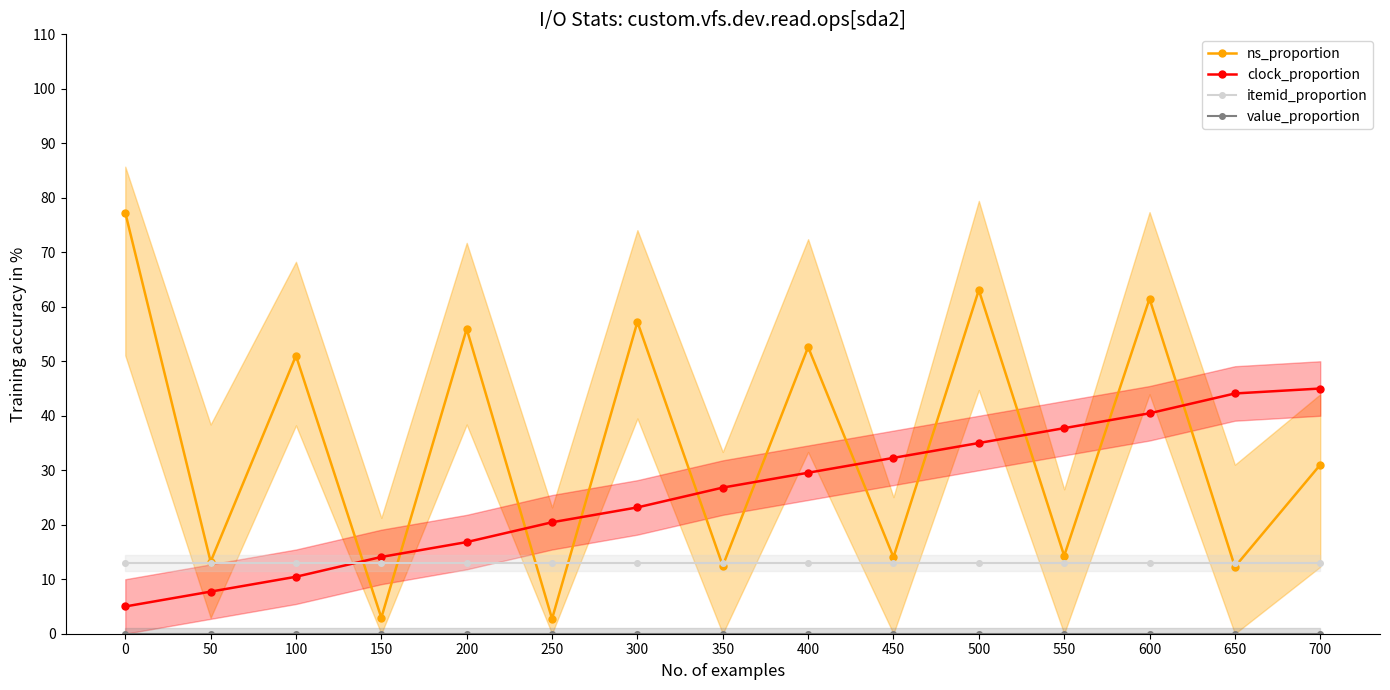

Reading left to right, extract all data points from this chart.

ns_proportion: 77.3	13.2	51.0	2.9	55.9	2.7	57.2	12.5	52.6	14.0	63.1	14.3	61.5	12.3	31.0
clock_proportion: 5.0	7.7	10.5	14.1	16.8	20.5	23.2	26.8	29.5	32.3	35.0	37.7	40.5	44.1	45.0
itemid_proportion: 13.0	13.0	13.0	13.0	13.0	13.0	13.0	13.0	13.0	13.0	13.0	13.0	13.0	13.0	13.0
value_proportion: 0.0	0.0	0.0	0.0	0.0	0.0	0.0	0.0	0.0	0.0	0.0	0.0	0.0	0.0	0.0